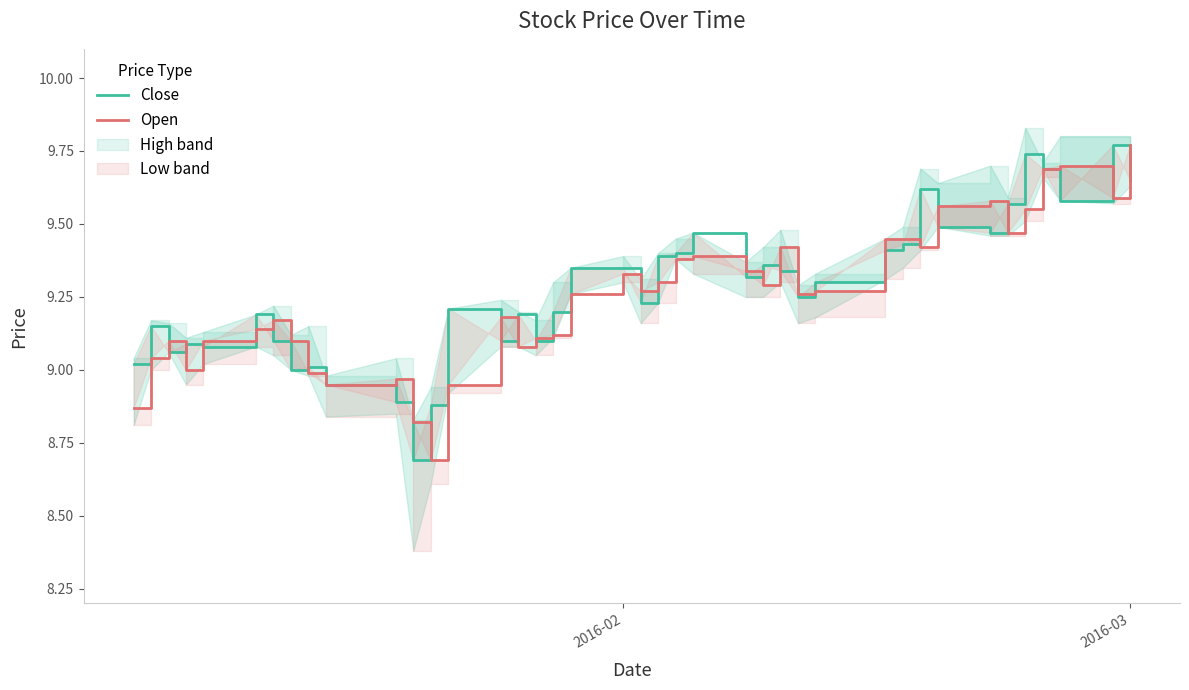

What is the smallest value displayed?

8.7